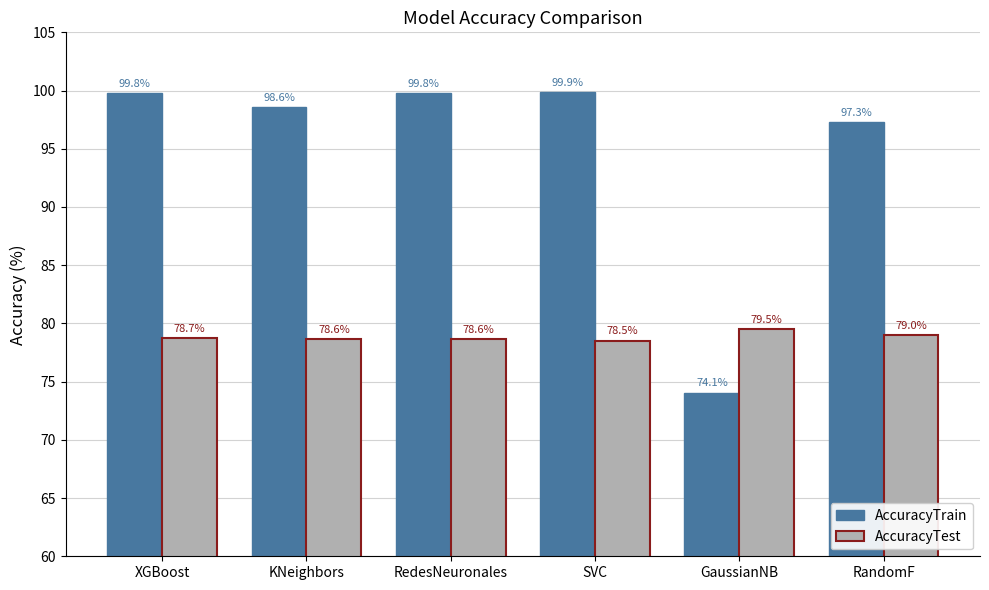

The value of AccuracyTrain at XGBoost is 141.9. True or false?

False